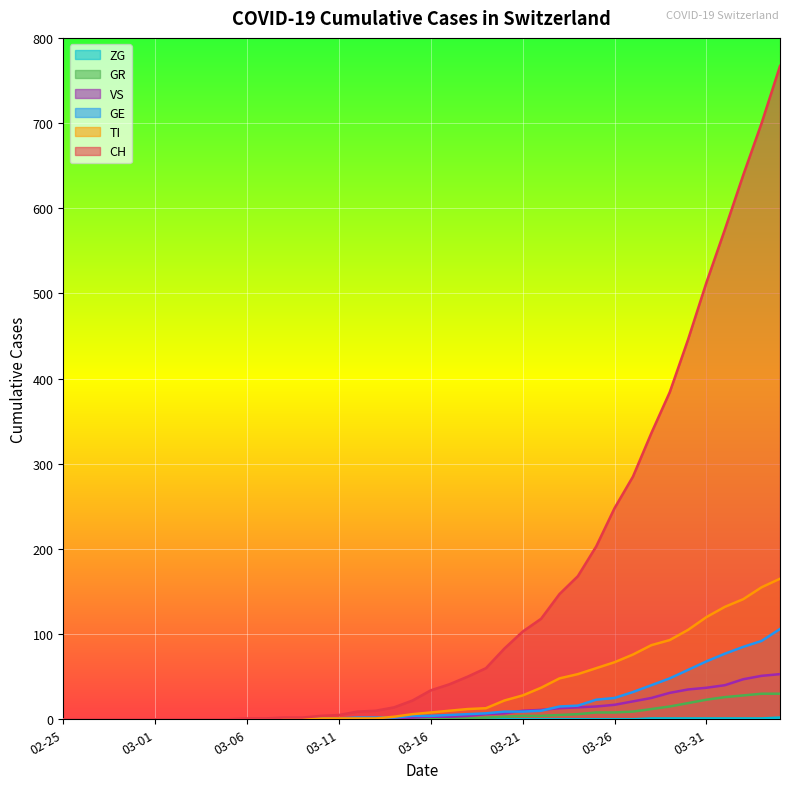

Is it true that GR equals 10 at 28?

False